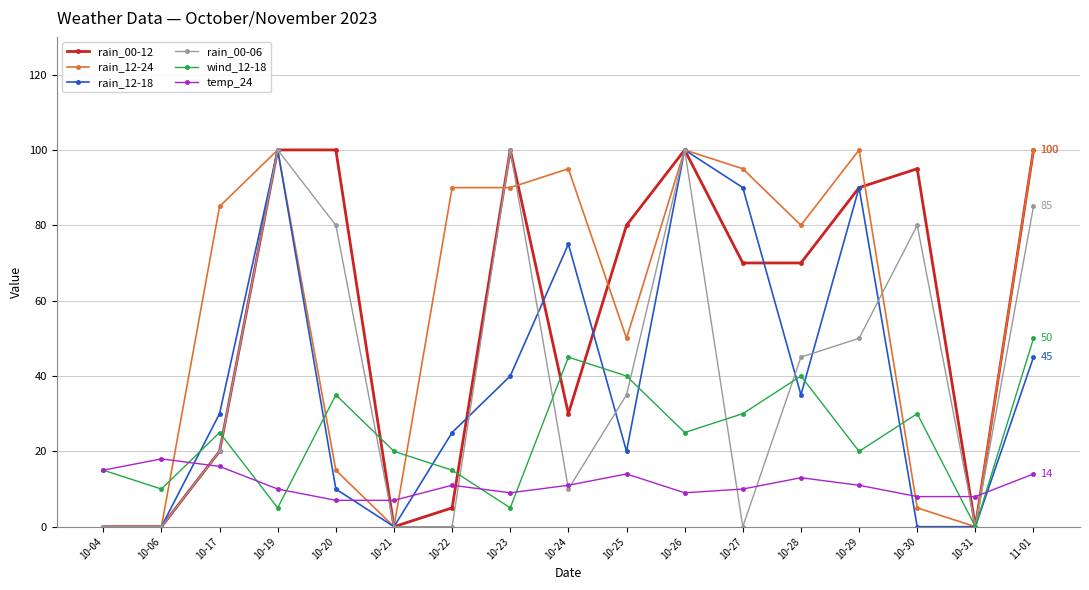

At which category is the sum across all series the highest?

10-26